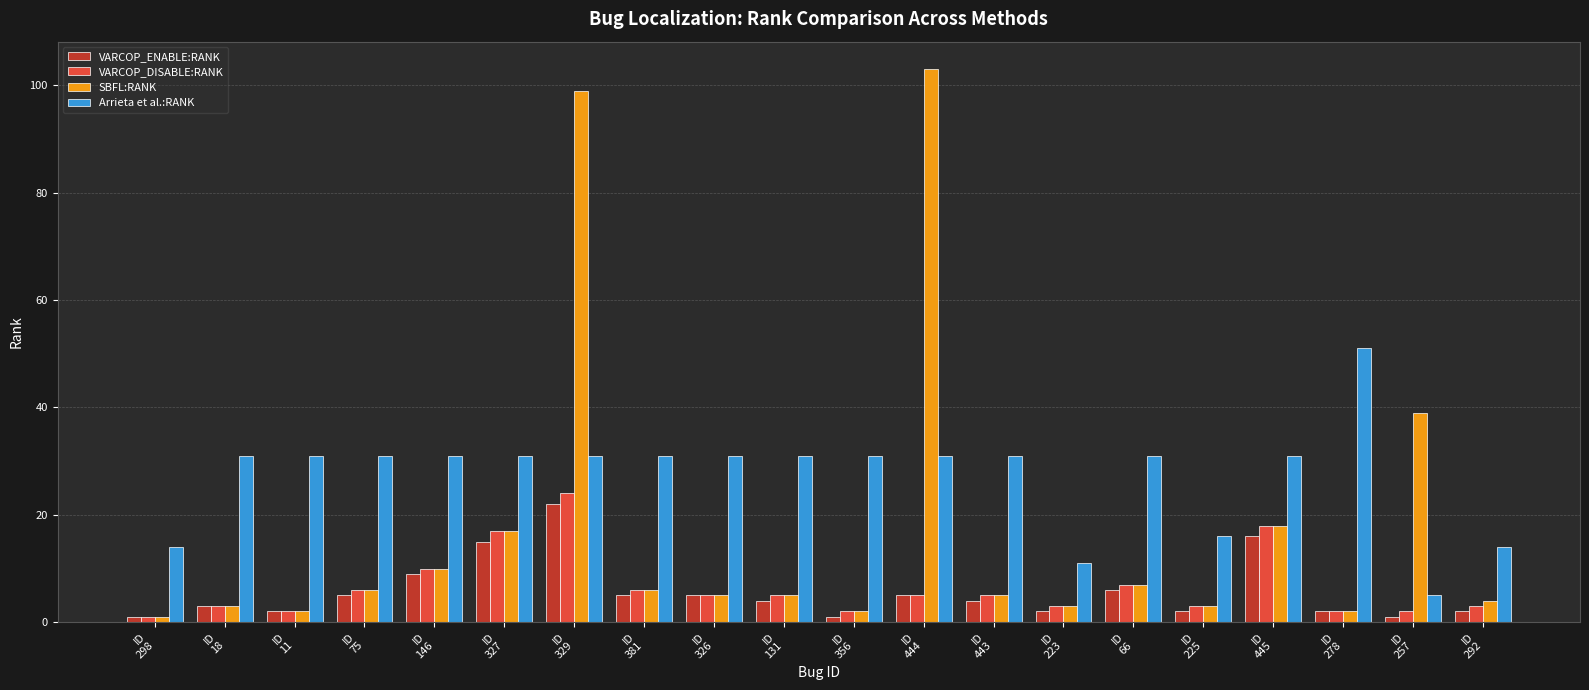

Reading right to left, extract all data points from this chart.

VARCOP_ENABLE:RANK: ID
292=2	ID
257=1	ID
278=2	ID
445=16	ID
225=2	ID
66=6	ID
223=2	ID
443=4	ID
444=5	ID
356=1	ID
131=4	ID
326=5	ID
381=5	ID
329=22	ID
327=15	ID
146=9	ID
75=5	ID
11=2	ID
18=3	ID
298=1
VARCOP_DISABLE:RANK: ID
292=3	ID
257=2	ID
278=2	ID
445=18	ID
225=3	ID
66=7	ID
223=3	ID
443=5	ID
444=5	ID
356=2	ID
131=5	ID
326=5	ID
381=6	ID
329=24	ID
327=17	ID
146=10	ID
75=6	ID
11=2	ID
18=3	ID
298=1
SBFL:RANK: ID
292=4	ID
257=39	ID
278=2	ID
445=18	ID
225=3	ID
66=7	ID
223=3	ID
443=5	ID
444=103	ID
356=2	ID
131=5	ID
326=5	ID
381=6	ID
329=99	ID
327=17	ID
146=10	ID
75=6	ID
11=2	ID
18=3	ID
298=1
Arrieta et al.:RANK: ID
292=14	ID
257=5	ID
278=51	ID
445=31	ID
225=16	ID
66=31	ID
223=11	ID
443=31	ID
444=31	ID
356=31	ID
131=31	ID
326=31	ID
381=31	ID
329=31	ID
327=31	ID
146=31	ID
75=31	ID
11=31	ID
18=31	ID
298=14